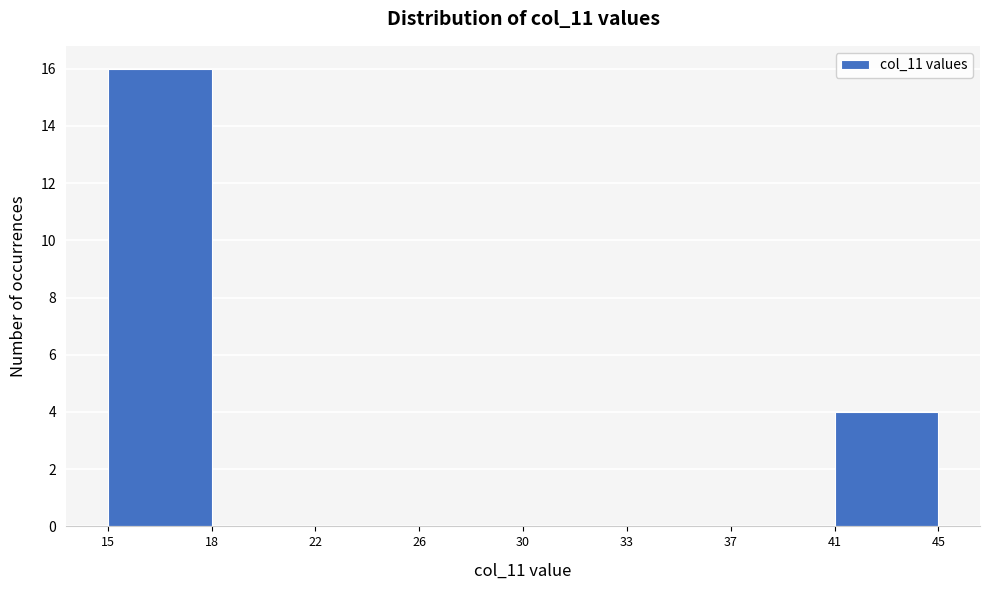

Reading left to right, what are all the values shown in this chart?

15=16	18=0	22=0	26=0	30=0	33=0	37=0	41=4